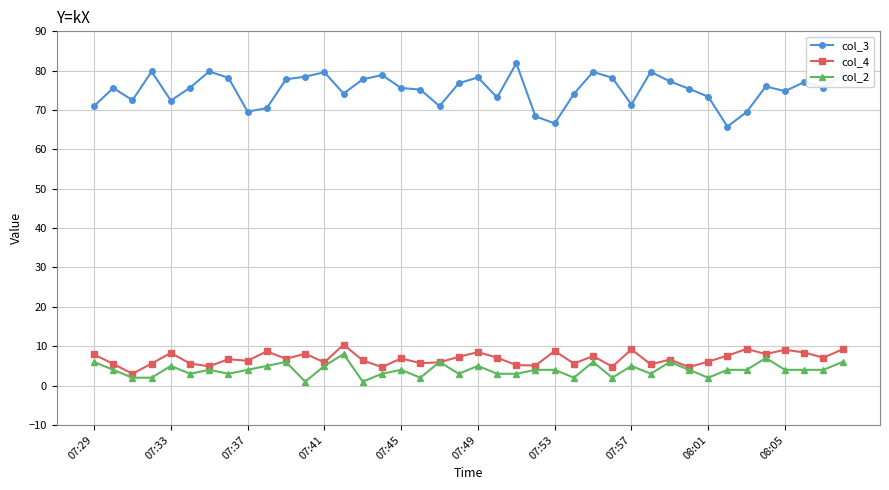

What is the minimum value shown in the chart?

1.0